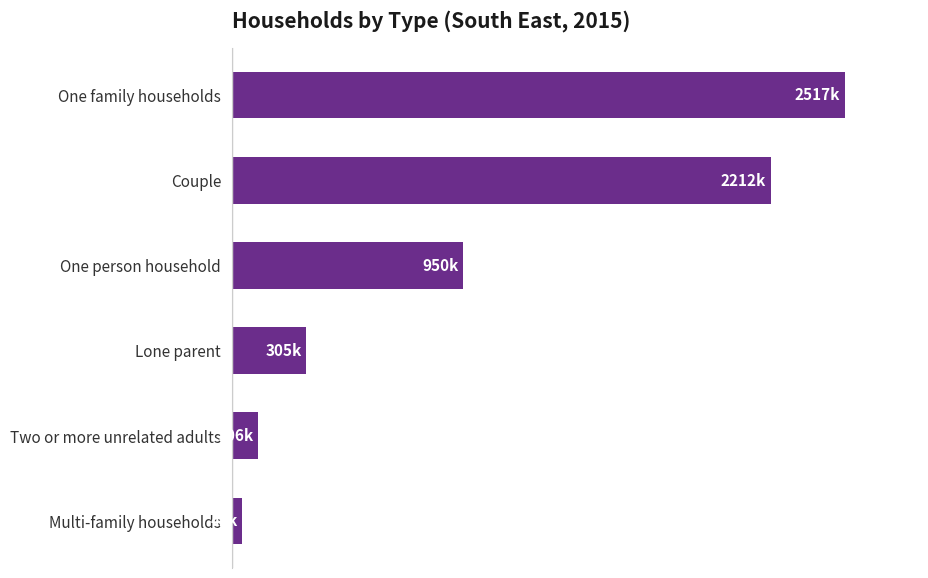

Does the chart contain any negative values?

No